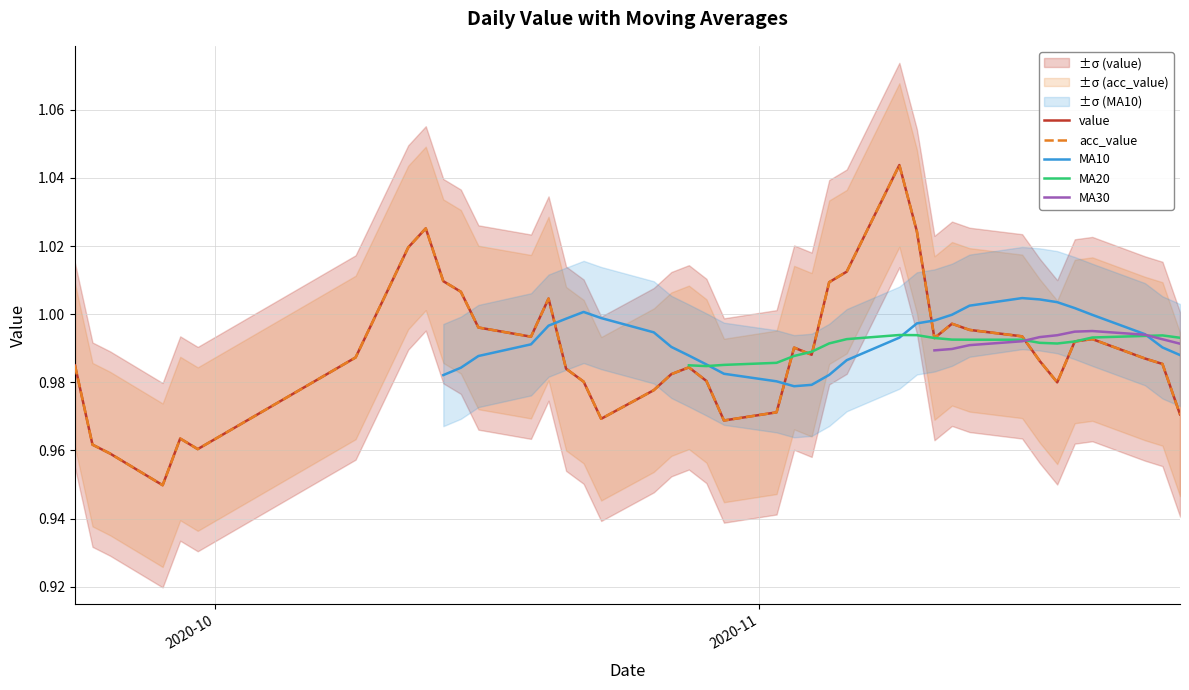

Which series has the widest spread of values?

value